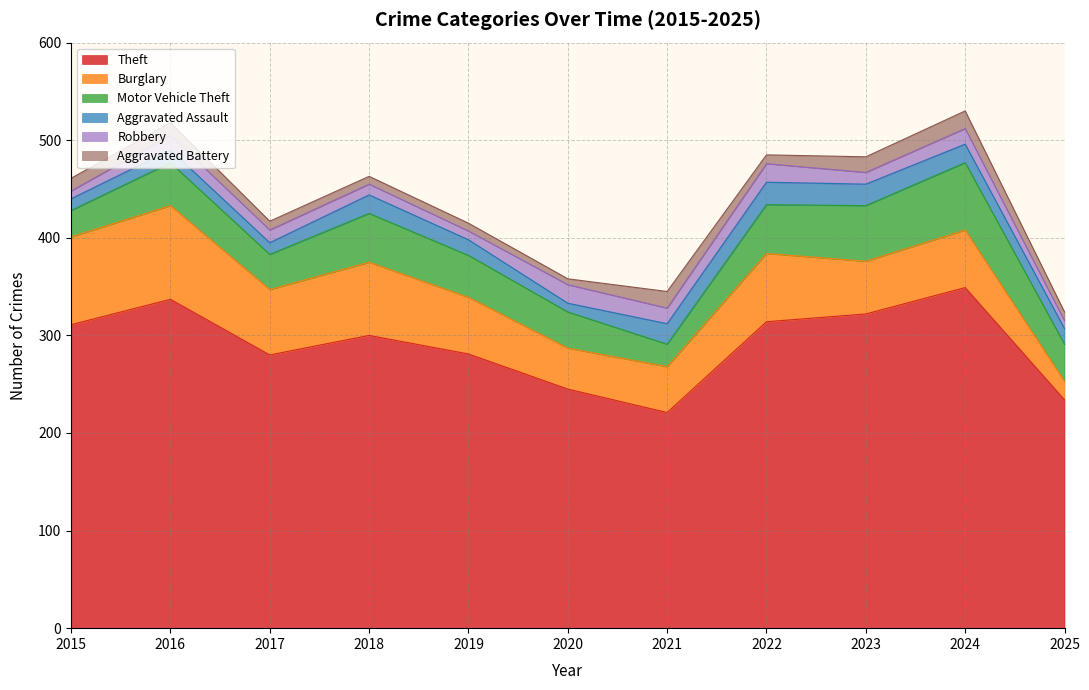

How many values in the Aggravated Assault series exceed 16?

5